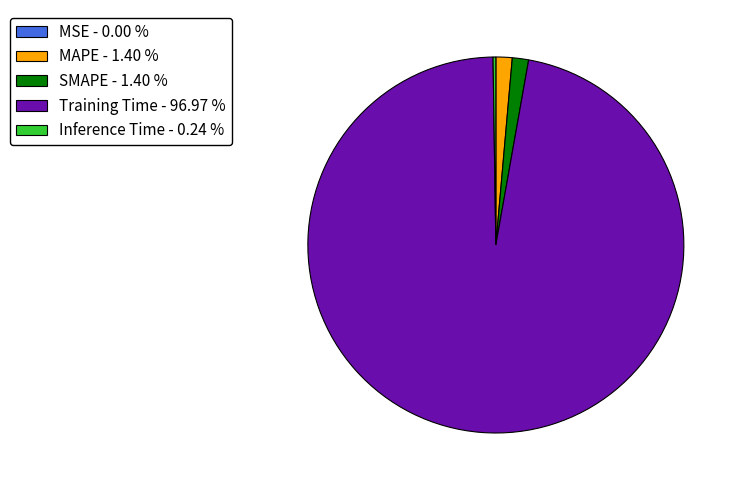

Does any single category account for the majority?

Yes